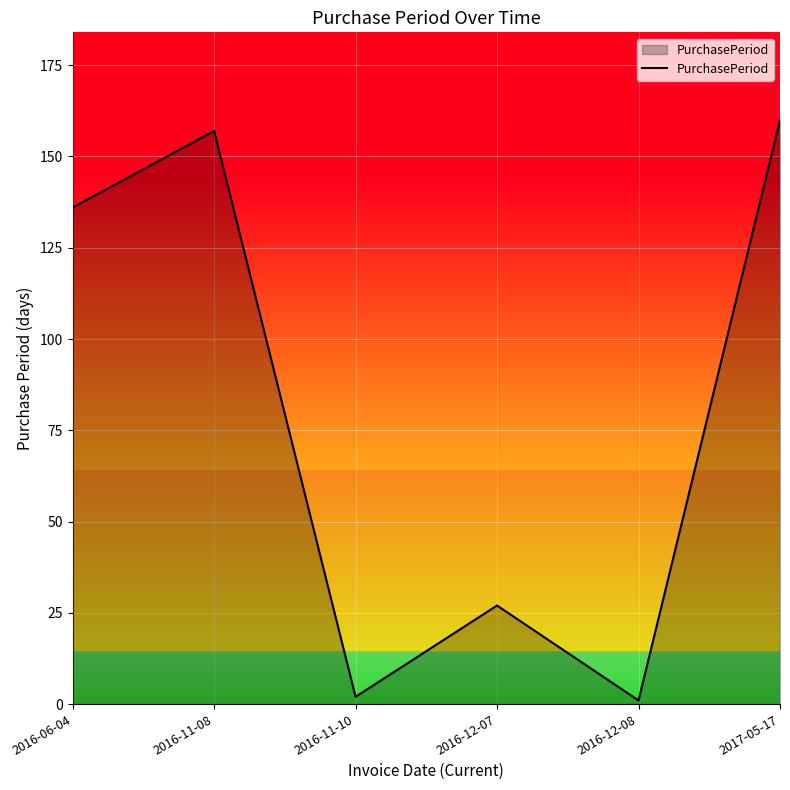

What is the maximum value shown in the chart?

160